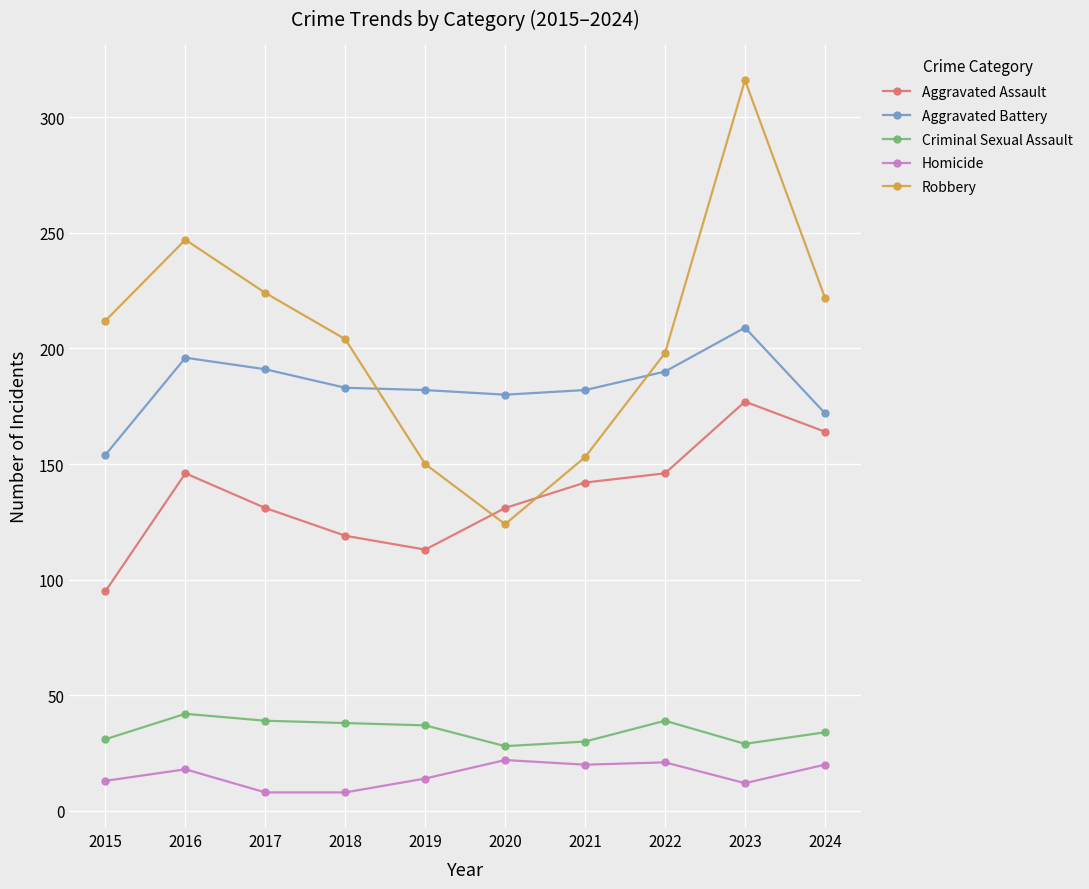

What is the average value of the Homicide series?

16